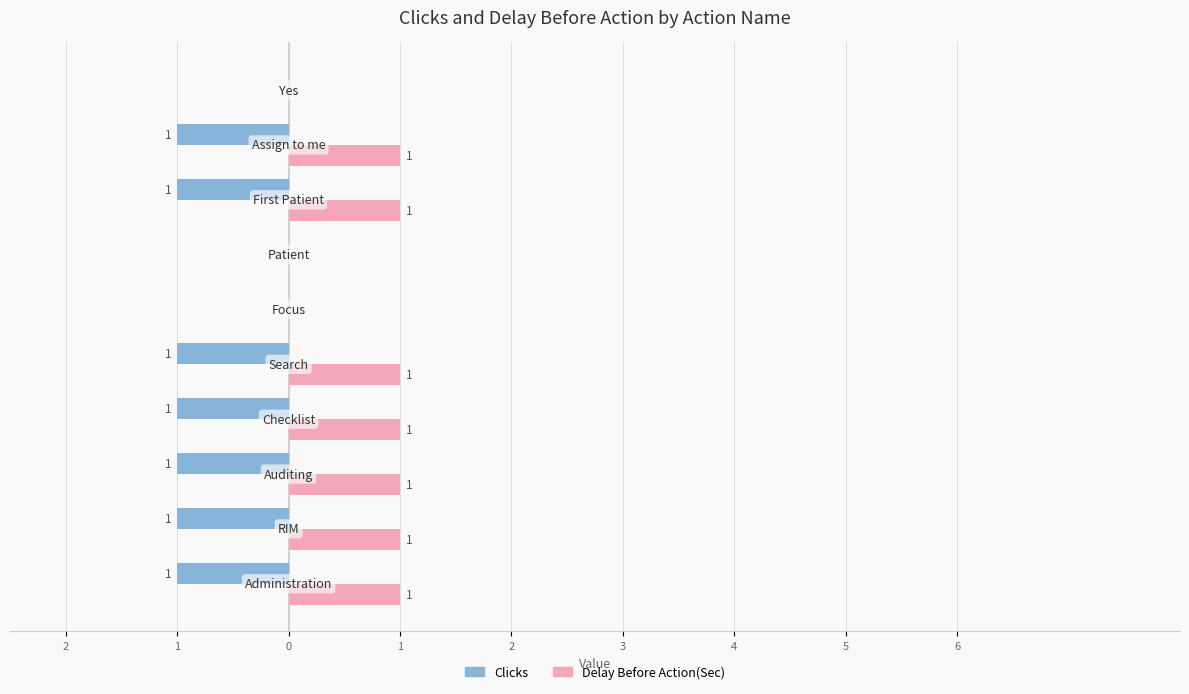

What is the difference between the second highest and second lowest values in the Clicks series?

1